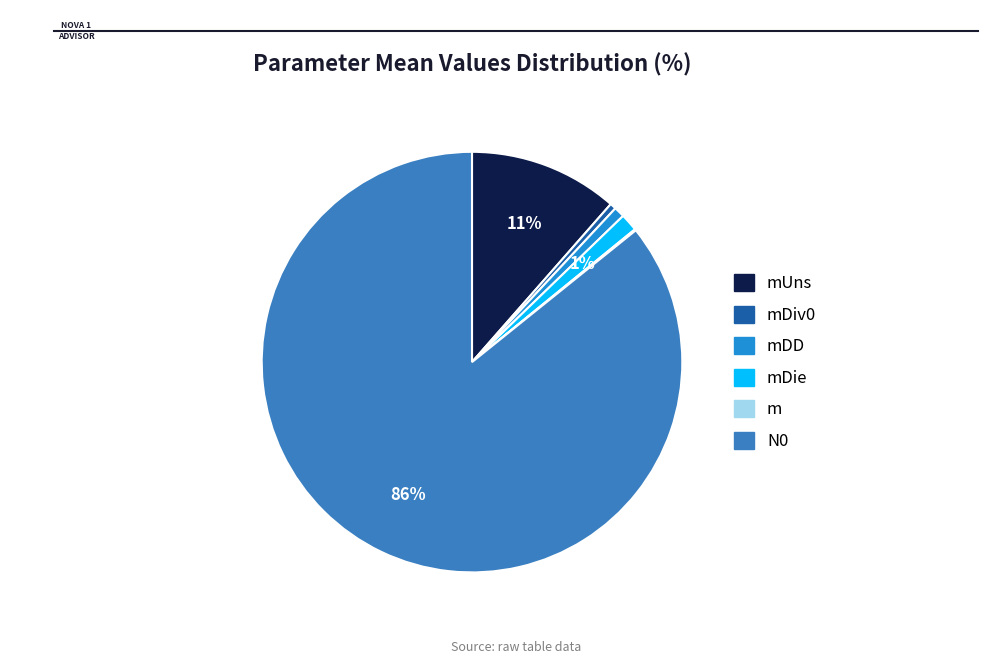

To the nearest percent, what is the average slice percentage?

17%